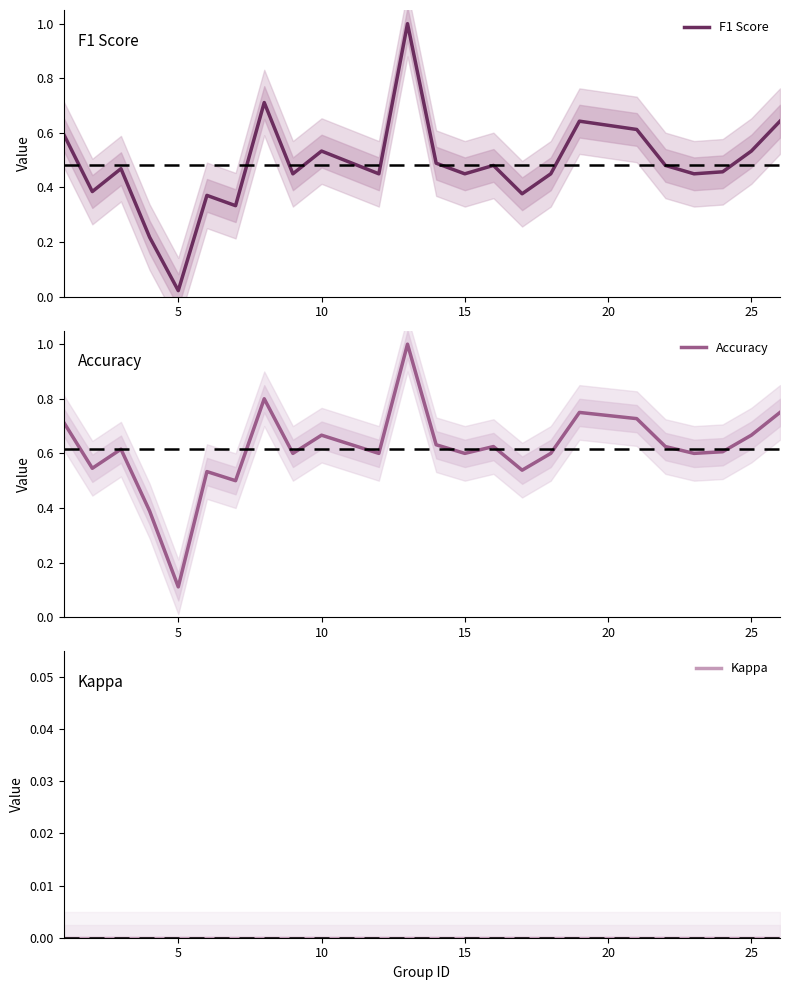

What is the sum of all F1 Score values?

11.6